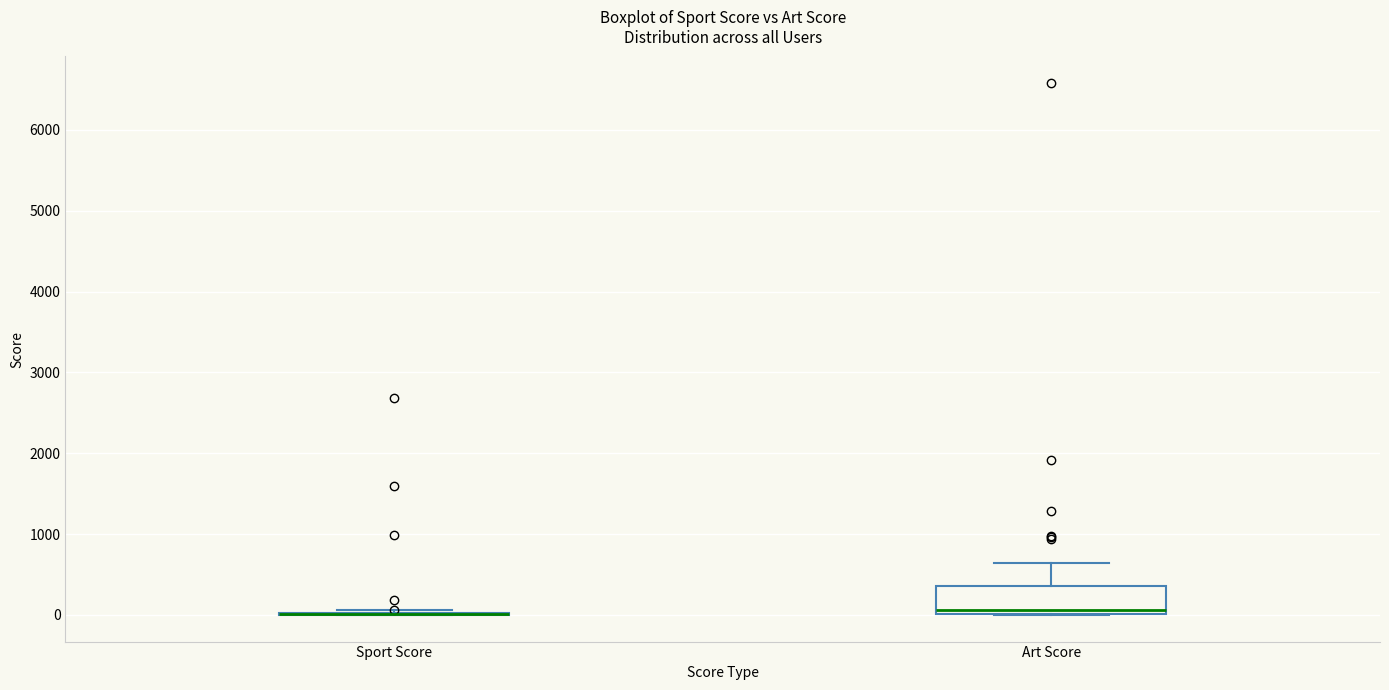

Which box is the tallest, from its lower edge to its upper edge?

Art Score